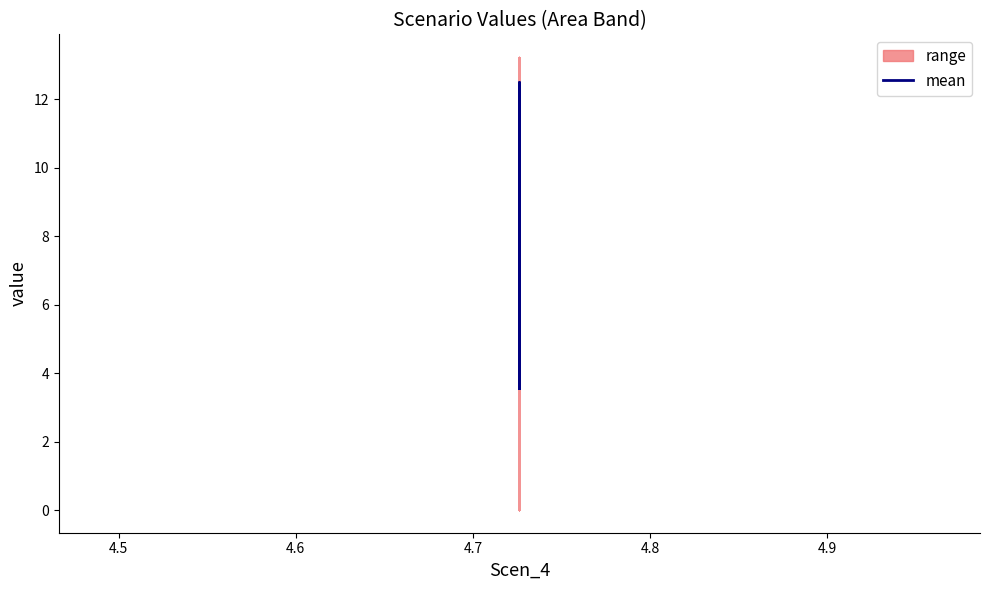

What is the minimum value shown in the chart?

3.6